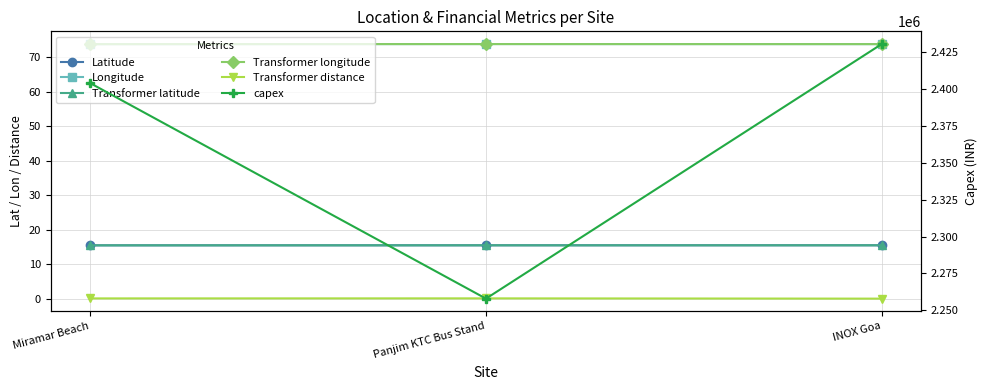

What is the total value across all series at INOX Goa?

2430513.0